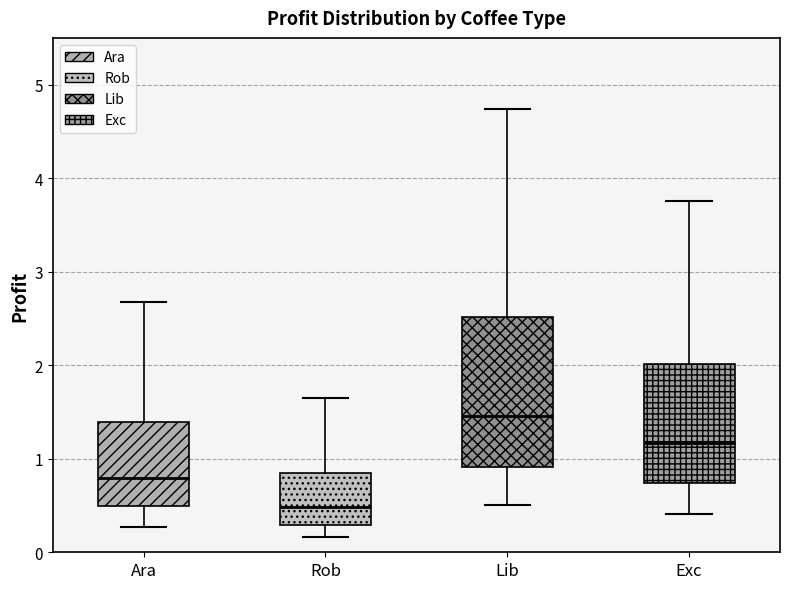

Where does the lower whisker of the box for Exc end on the y-axis? The values are not printed on the chart, so give them approximately, as read against the axis.

0.4